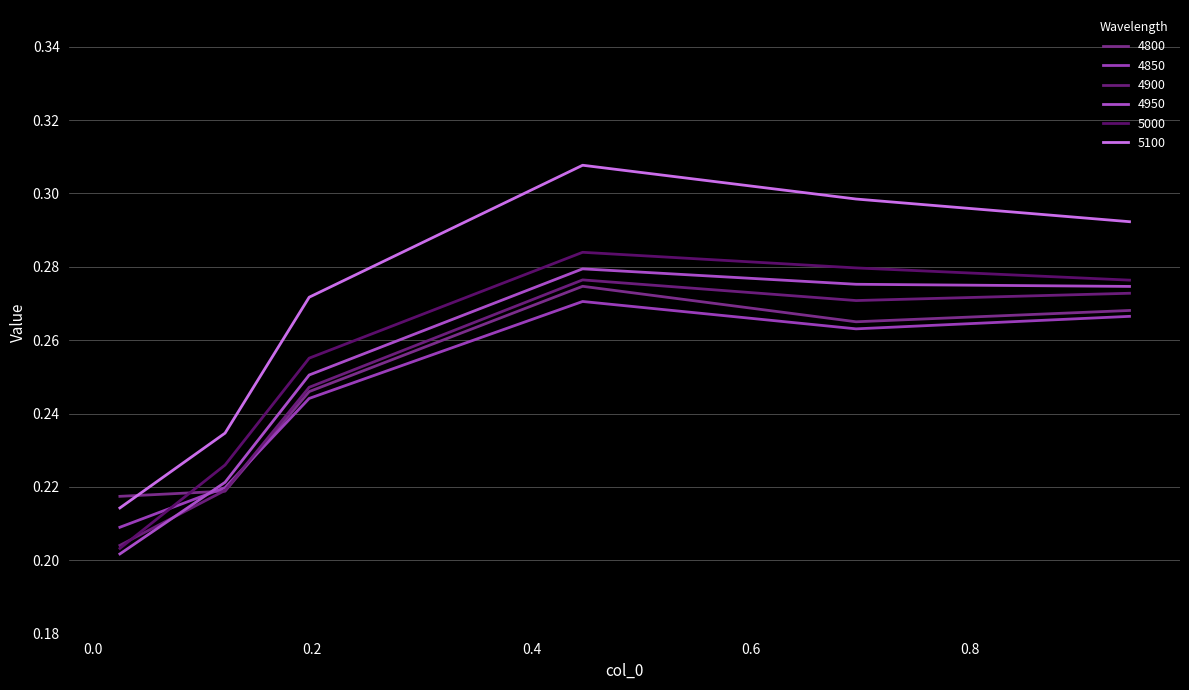

What is the label of the 5th point from the right?

0.1205479452054795